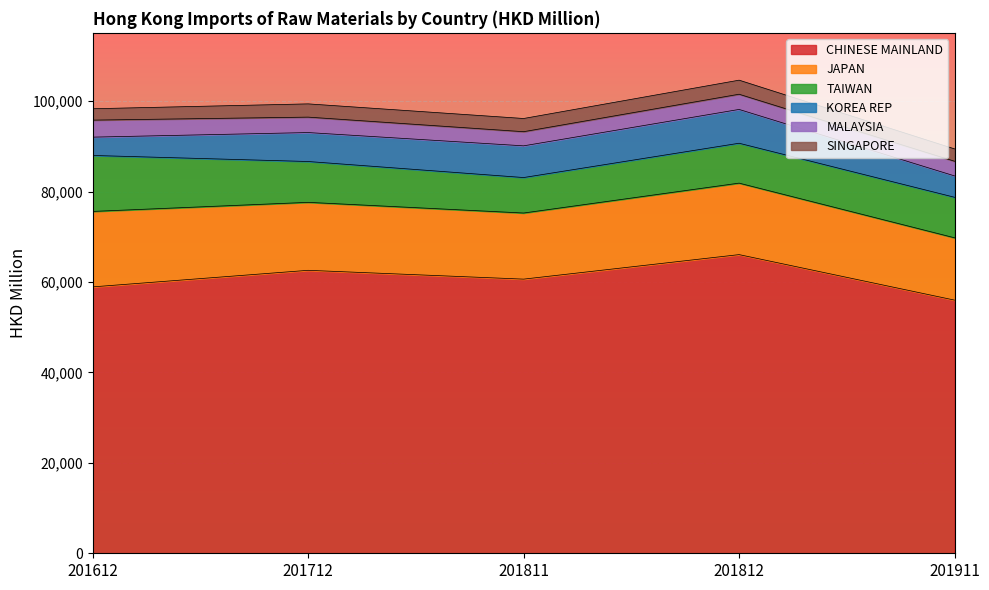

What is the value of the TAIWAN point at the 2nd from the left?

9029.2